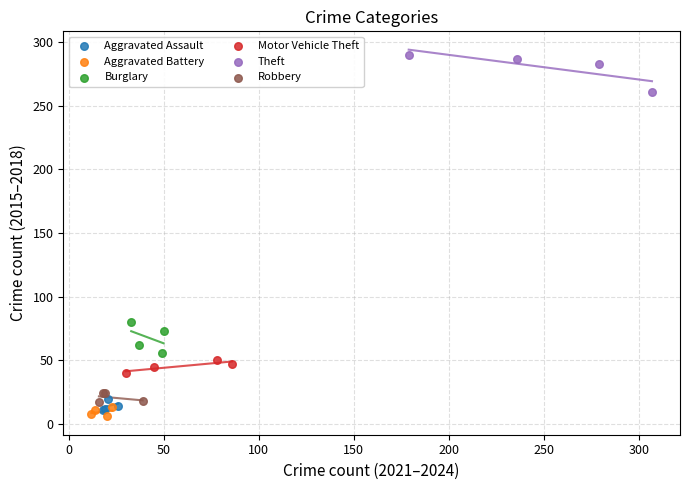

Which series contains the highest Y value?

Theft